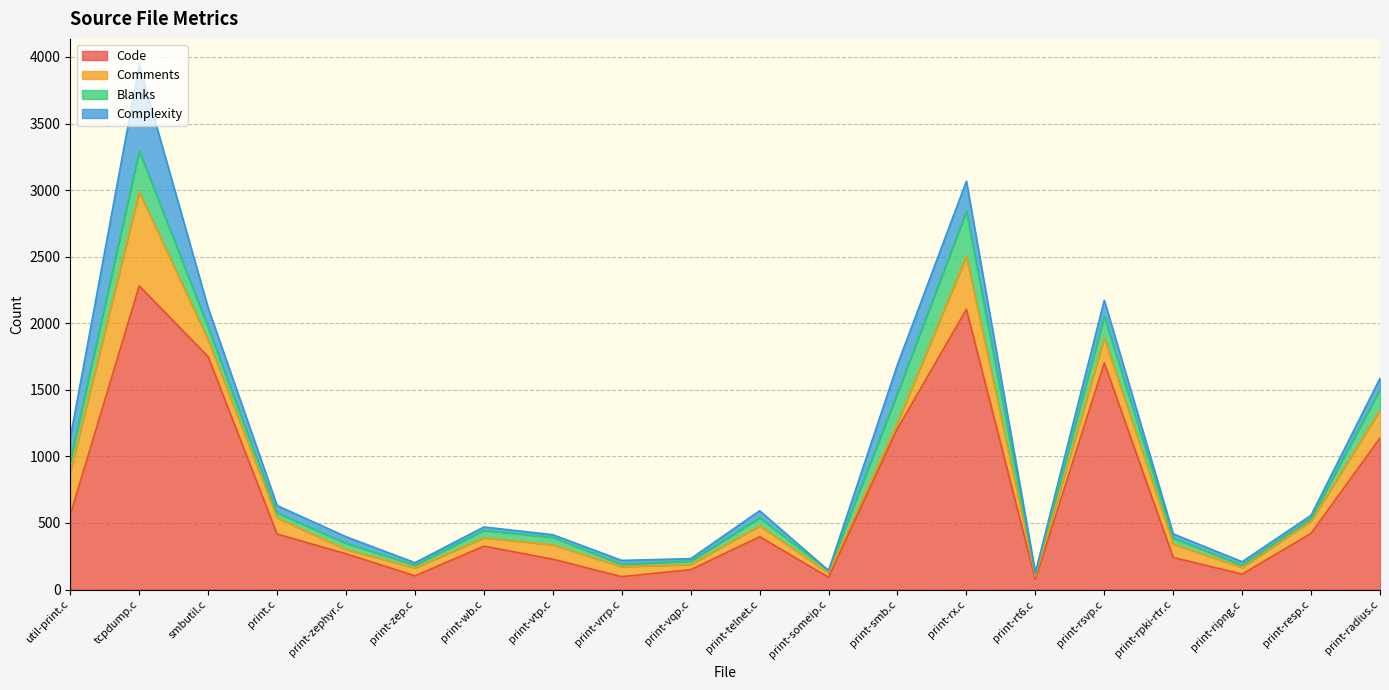

At which category does Blanks reach its first local valley?

print.c